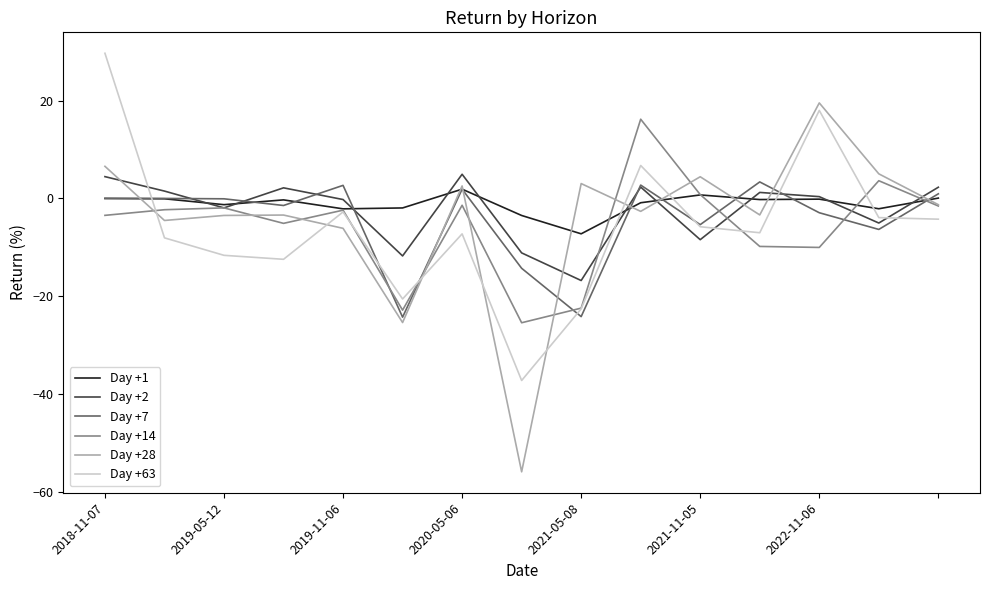

True or false: Day +7 and Day +28 intersect in this chart.

True